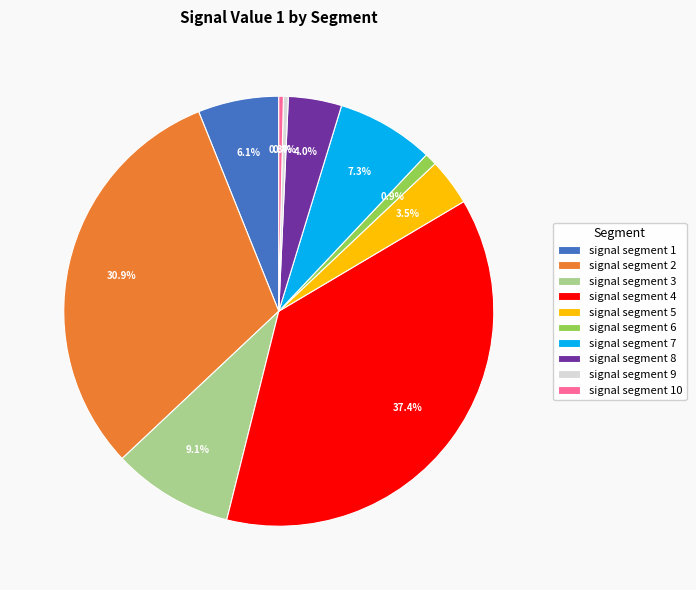

What portion of the pie excludes signal segment 9?

99.6%